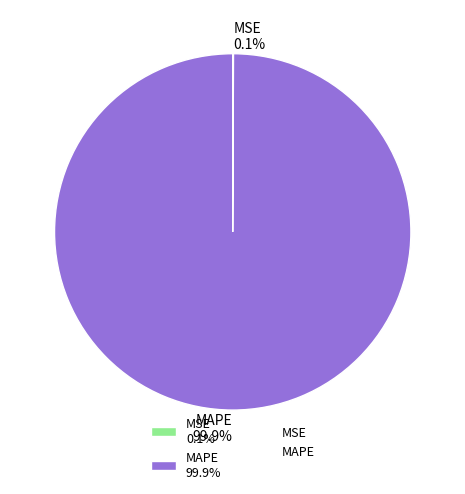

What is the majority slice?

MAPE